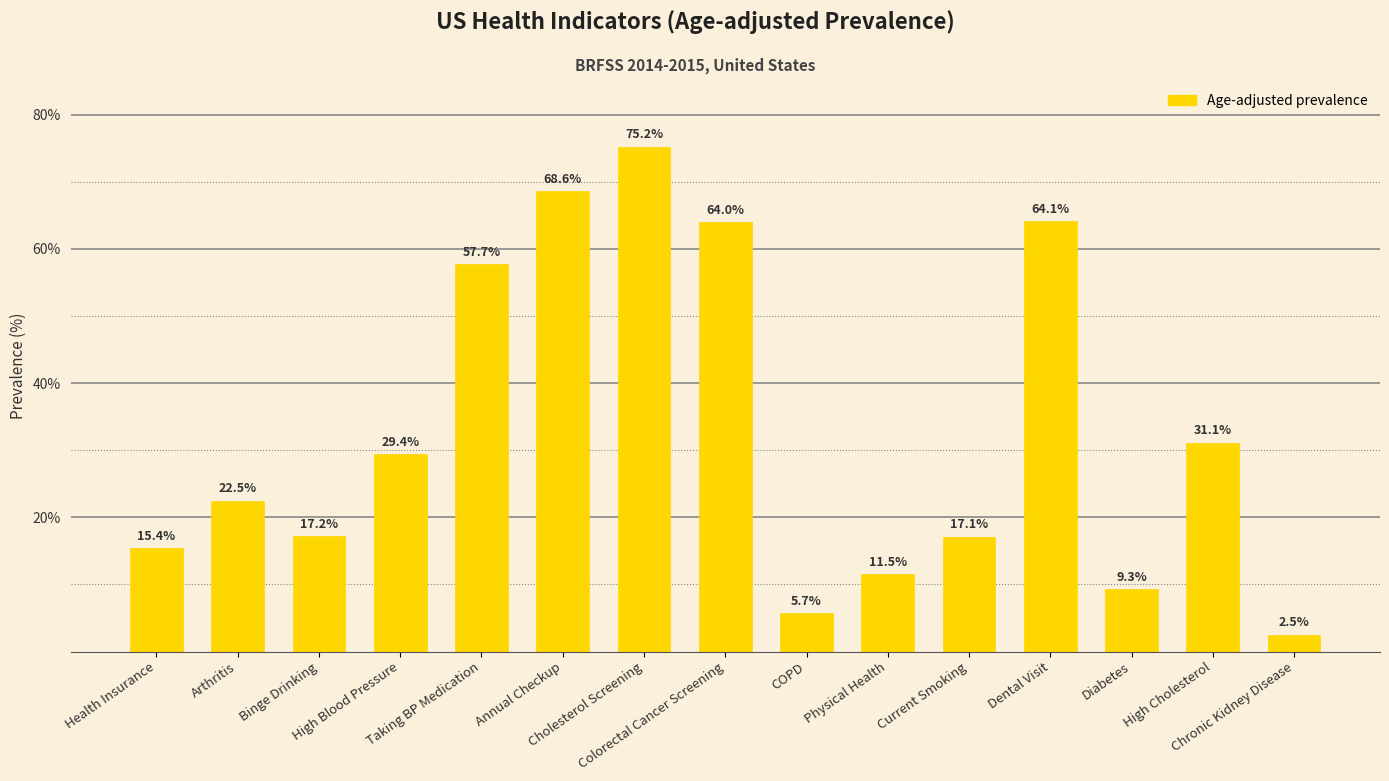

What is the minimum value shown in the chart?

2.5